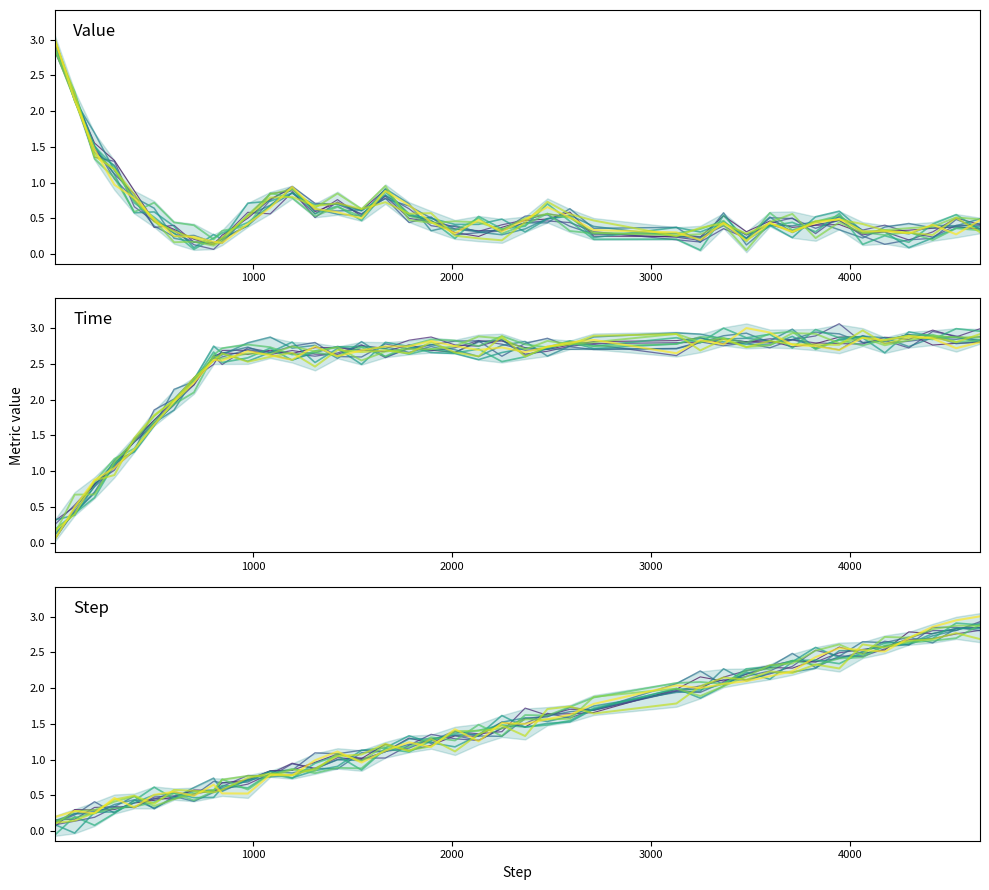

What is the average value of the Value series?

0.6